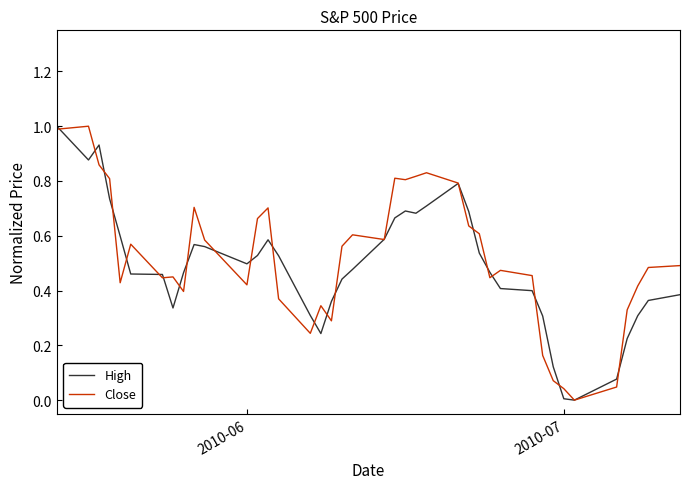

What is the maximum value shown in the chart?

1.0